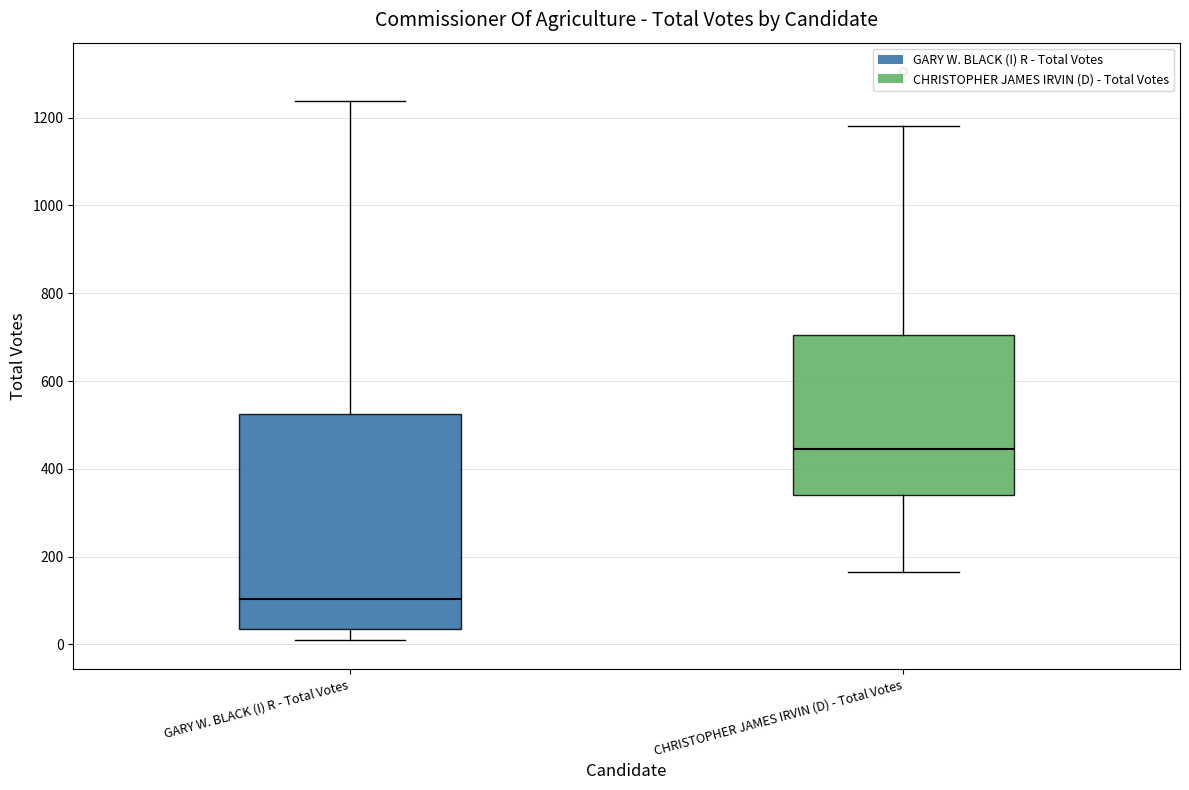

Where does the upper whisker of the box for CHRISTOPHER JAMES IRVIN (D) - Total Votes end on the y-axis? The values are not printed on the chart, so give them approximately, as read against the axis.

1180